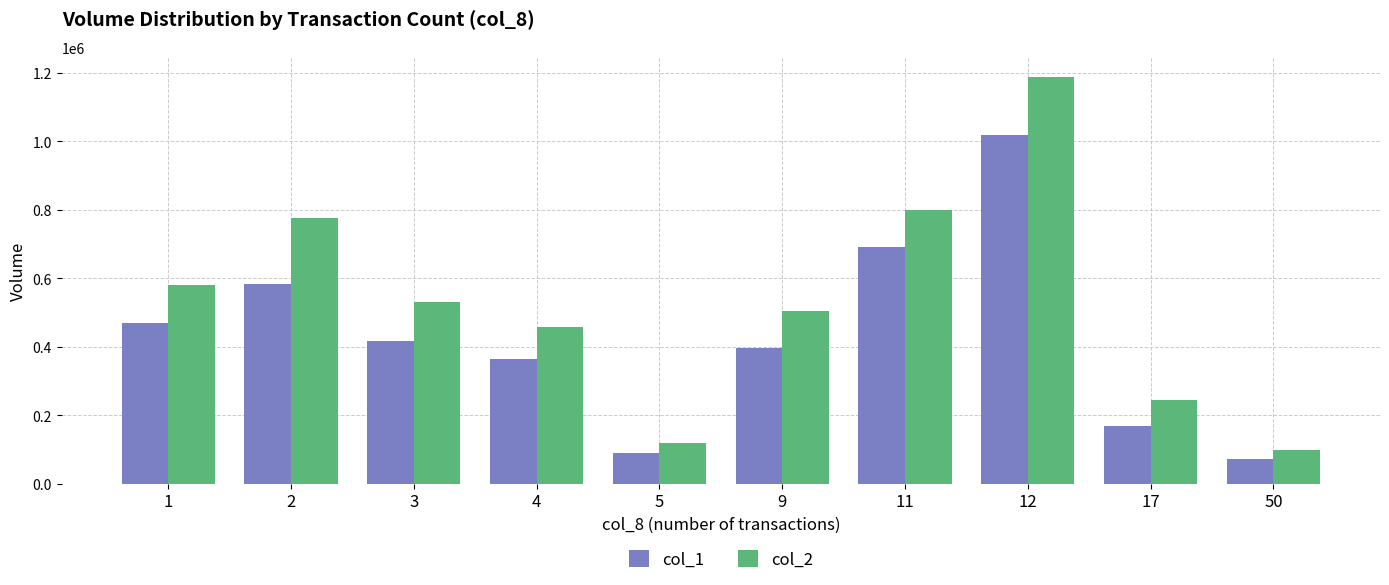

Read the col_2 value at 1.

581290